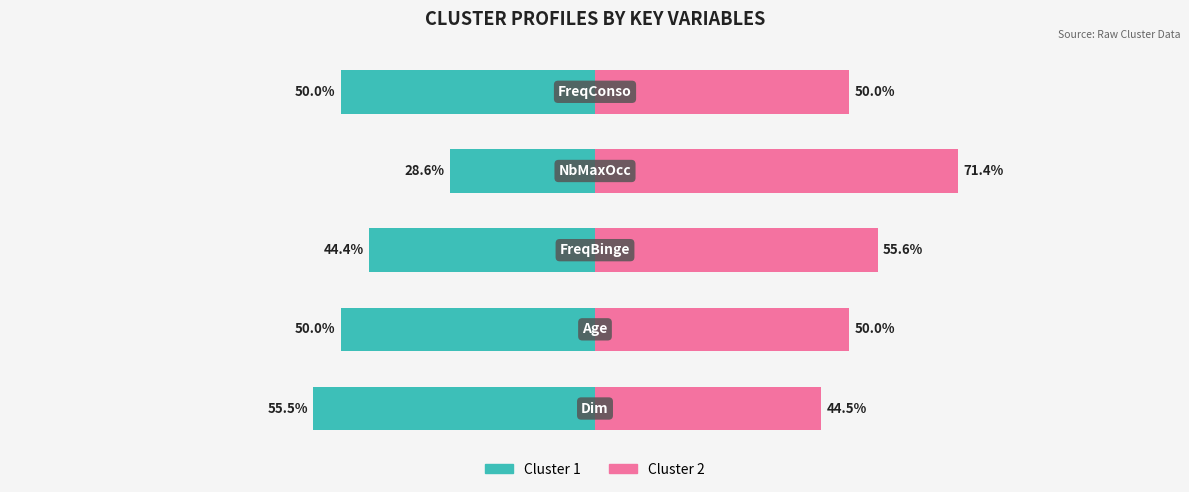

Rank the series by their average value, from lowest to highest.

Cluster 1, Cluster 2